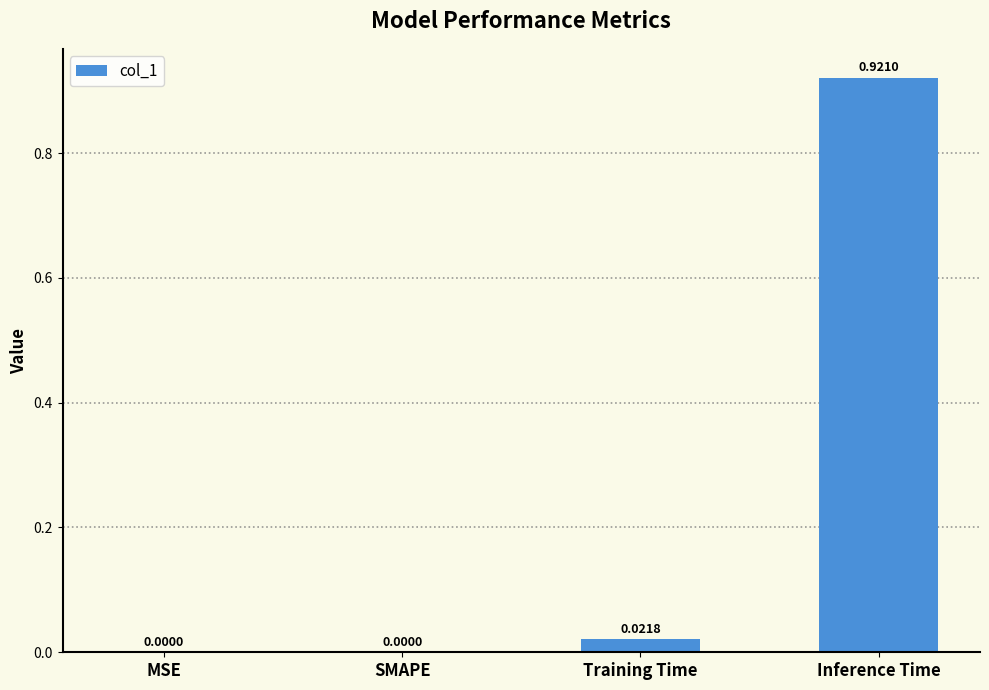

Which has a higher value, Inference Time or SMAPE?

Inference Time